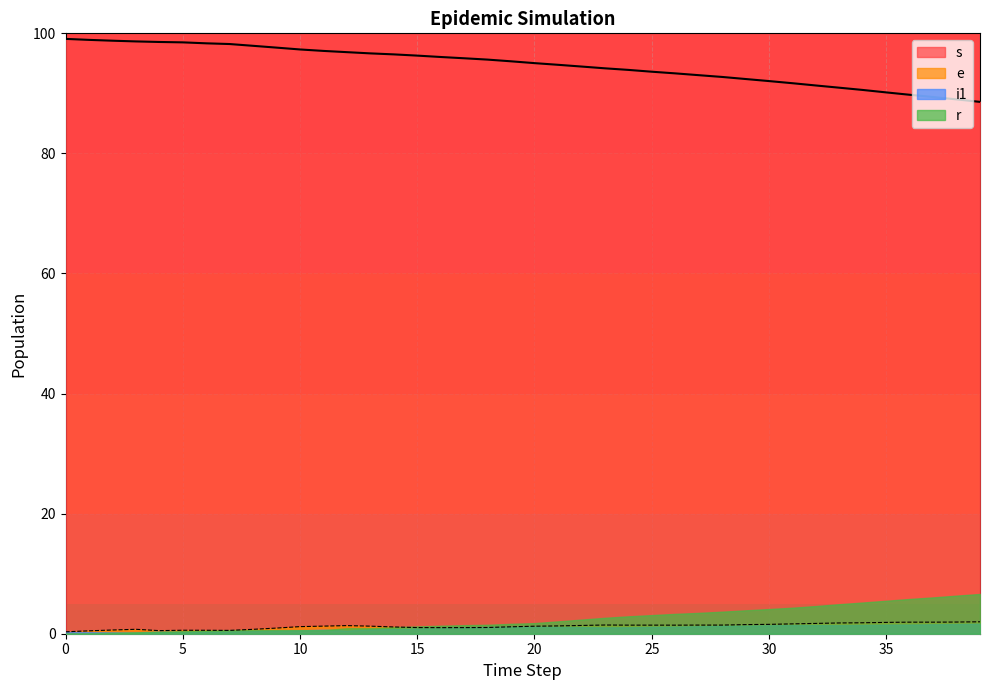

True or false: e and s cross at least once.

False